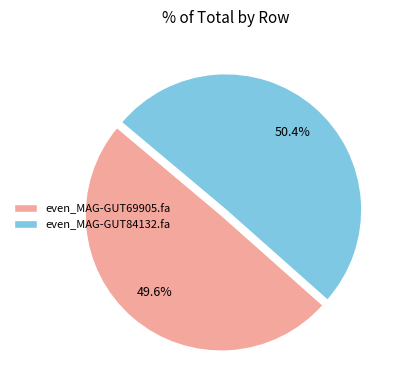

What percentage is the even_MAG-GUT84132.fa slice, to the nearest percent?

50%